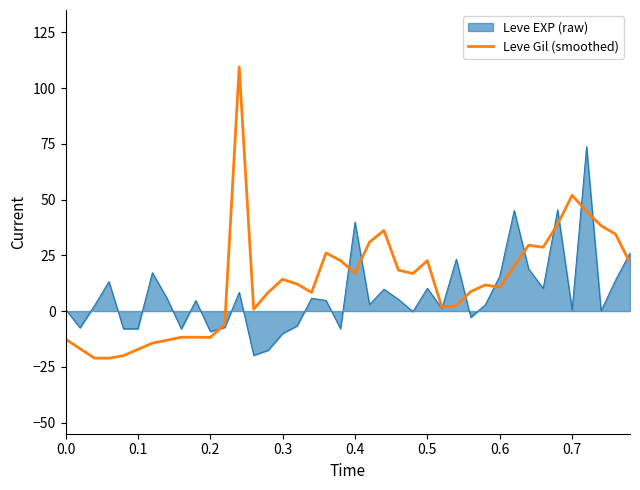

Rank the series by their maximum value, from highest to lowest.

Leve Gil (smoothed), Leve EXP (raw)